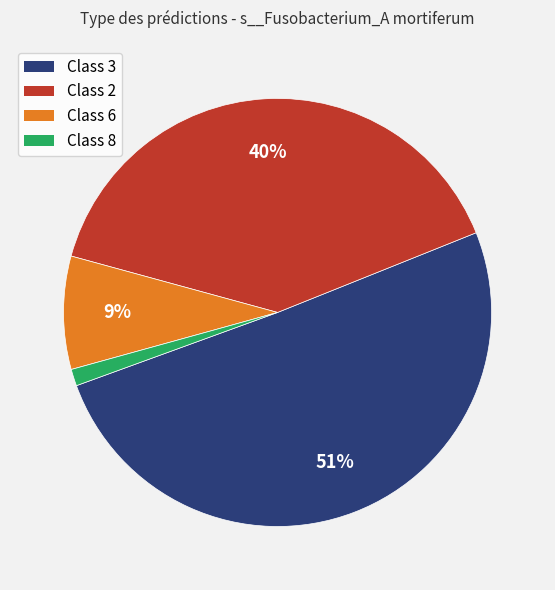

Count the number of slices in the pie.

4